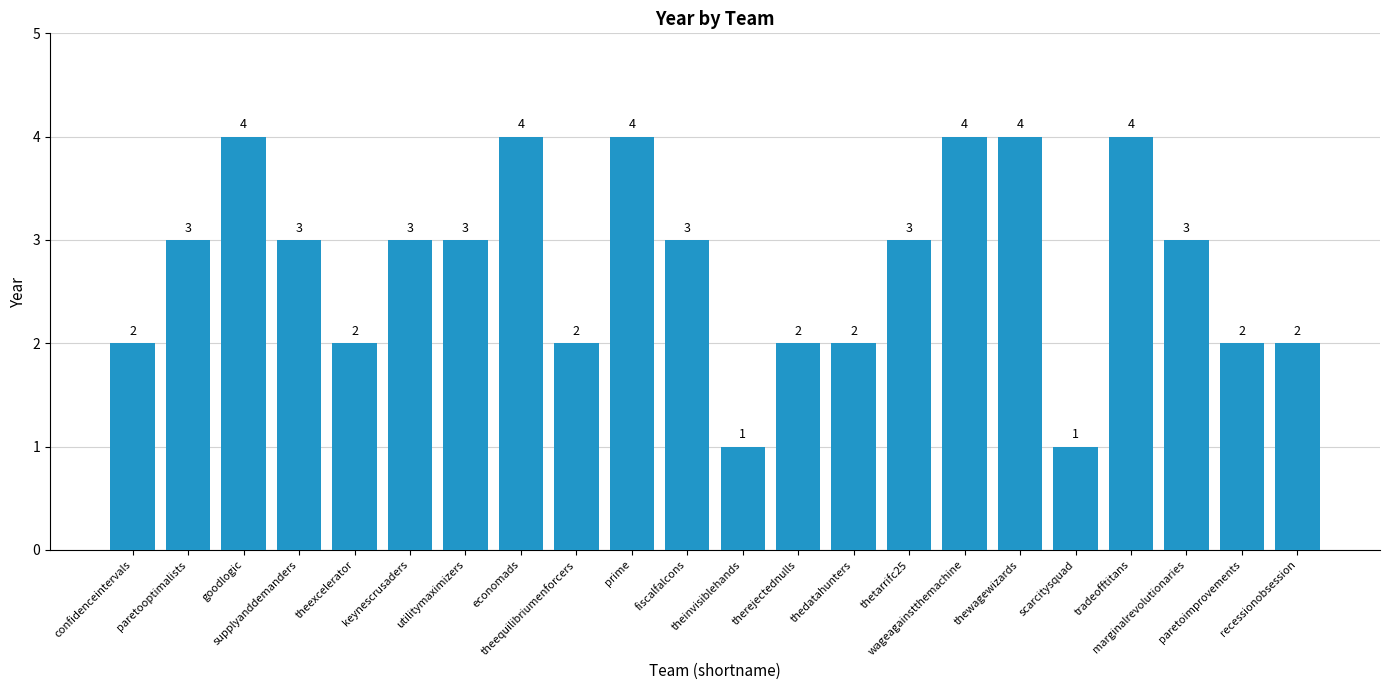

What is the greatest value displayed?

4